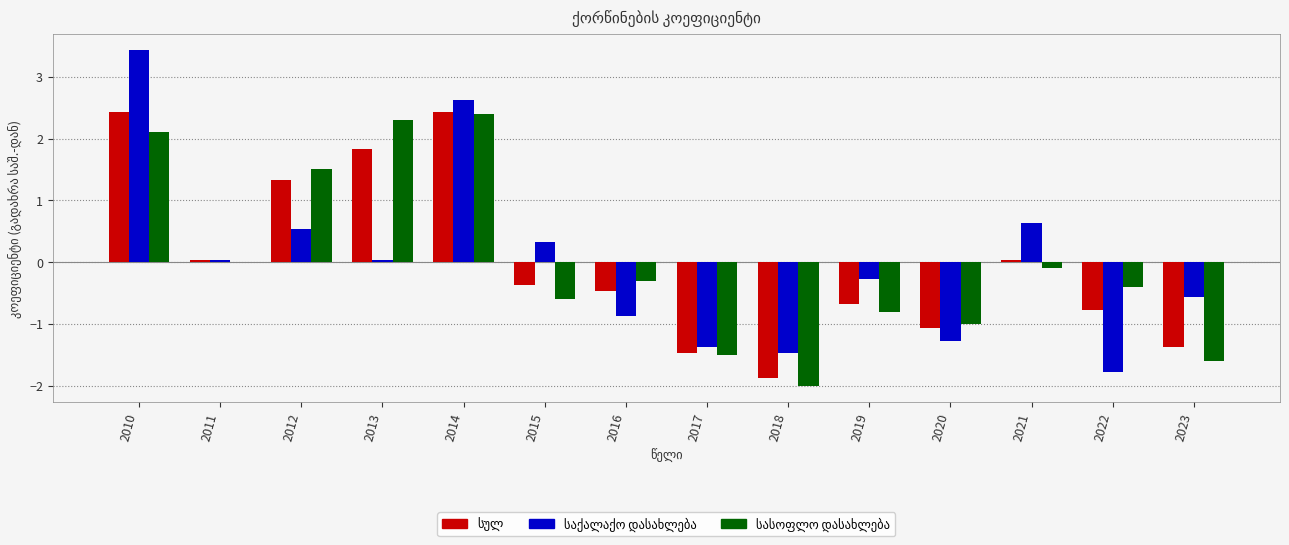

Which label corresponds to the largest value in the chart?

2010